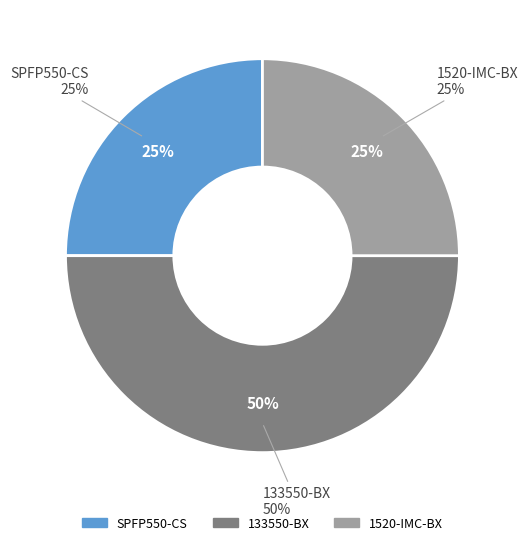

What percentage is NOT represented by 133550-BX?

50.0%